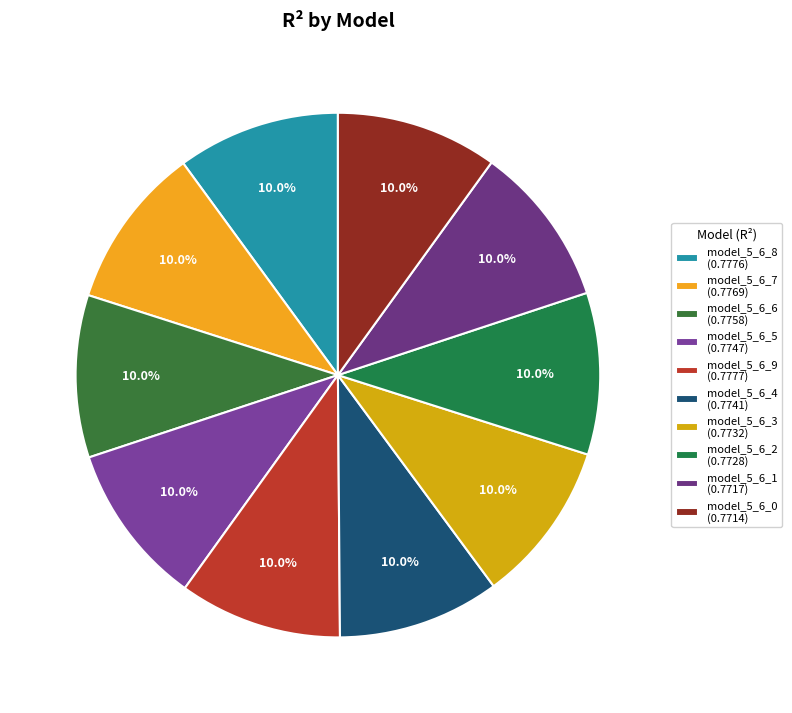

The model_5_6_3 slice represents 10% of the pie. True or false?

True